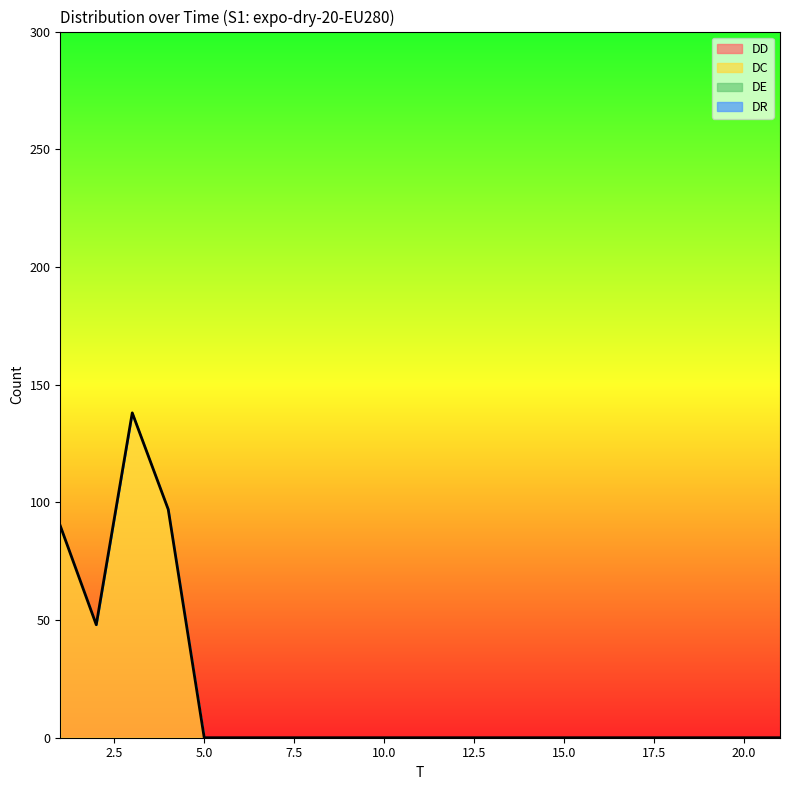

Is the value of DD at 5 greater than the value of DR at 21?

No